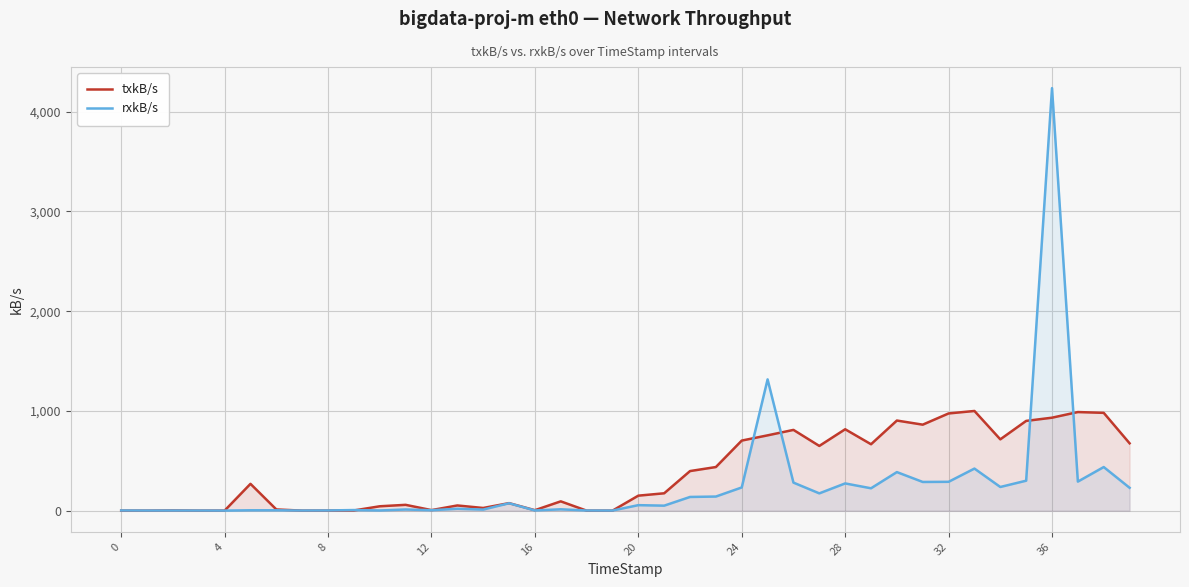

What is the difference between the rxkB/s values at 26 and 31?

6.5